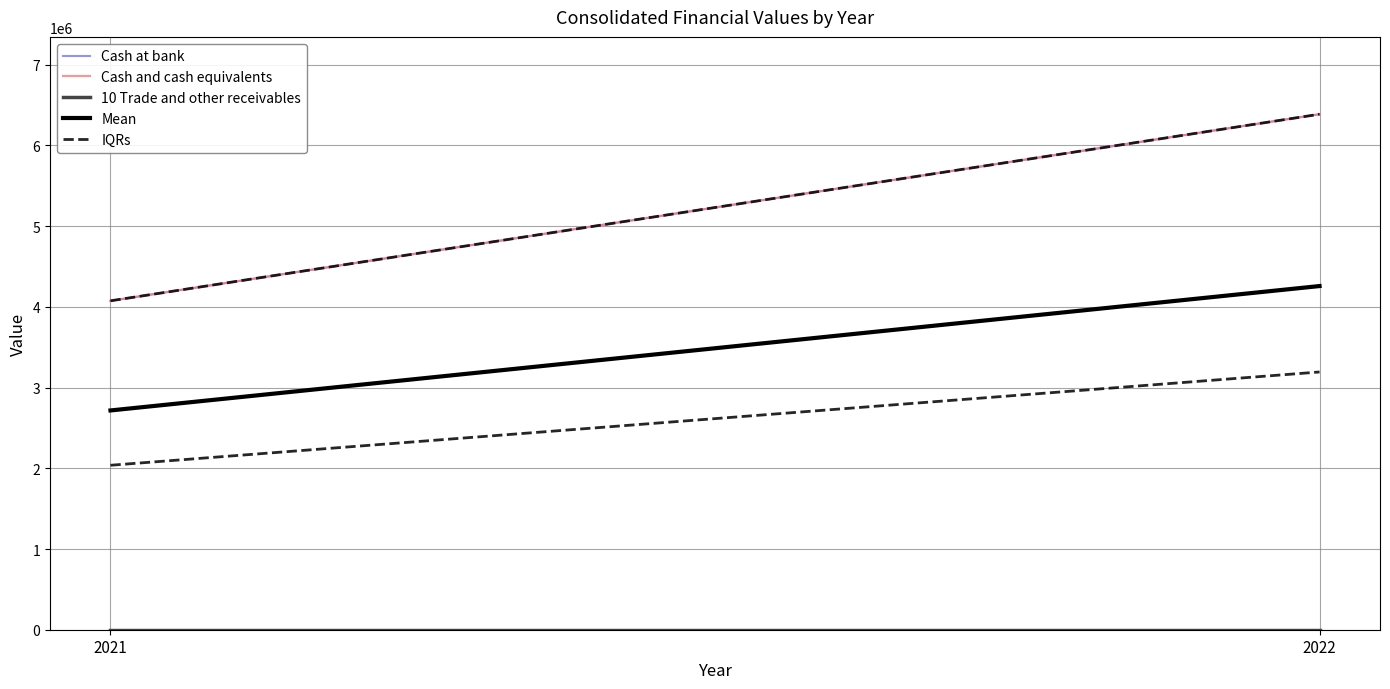

Which series changed the most between 2021 and 2022?

Cash at bank